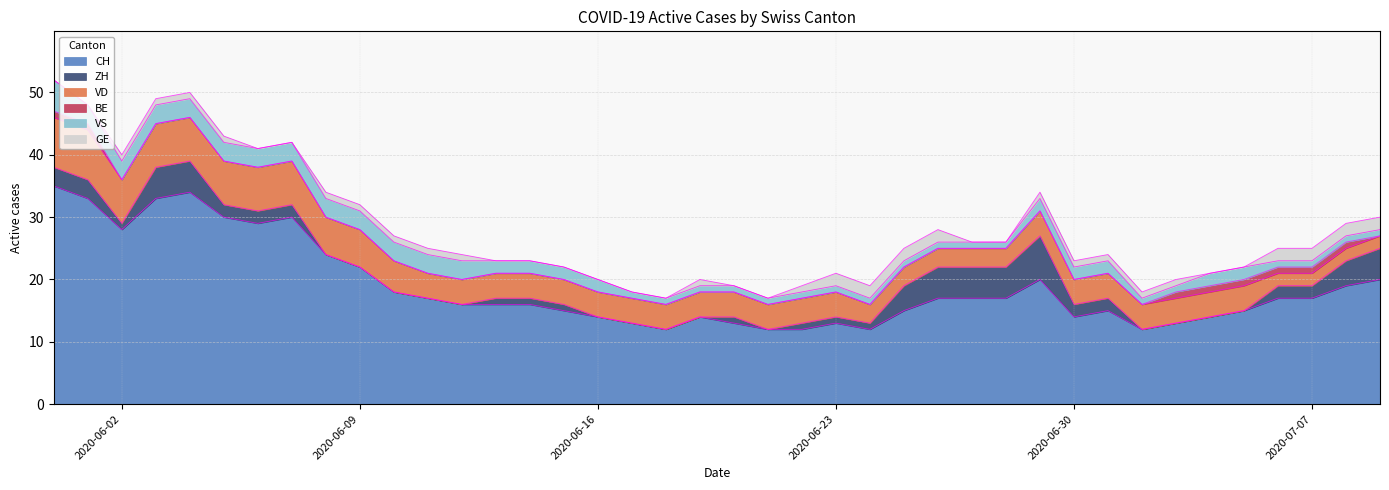

True or false: ZH has a value of 1 at 2020-06-15.

True